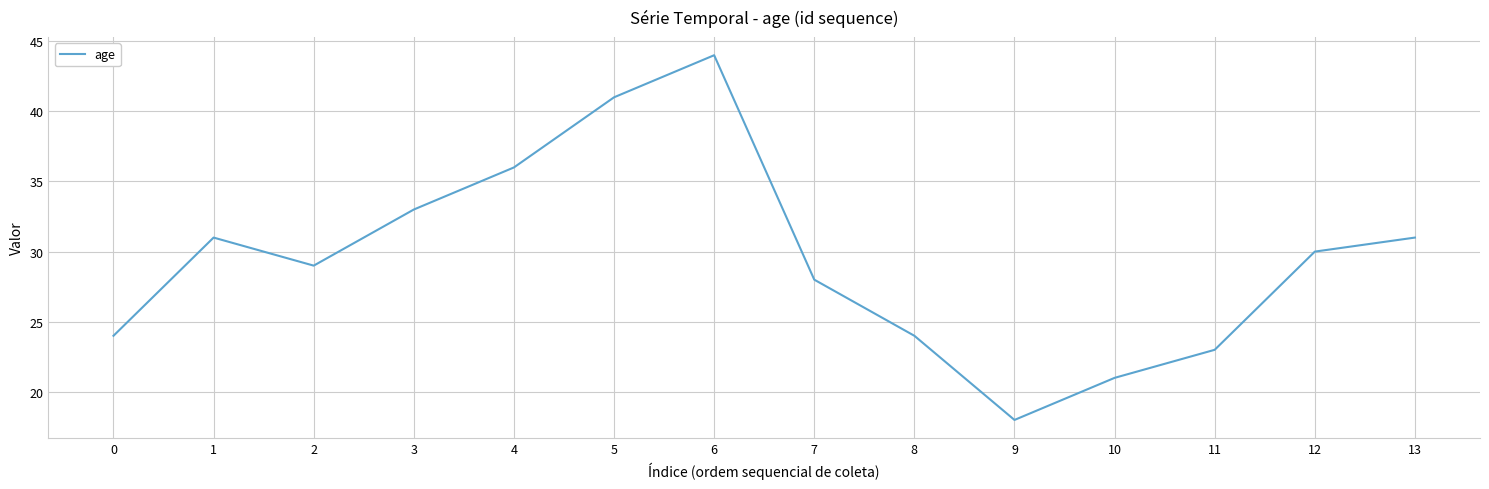

Read the value at 3, to the nearest 5.

35